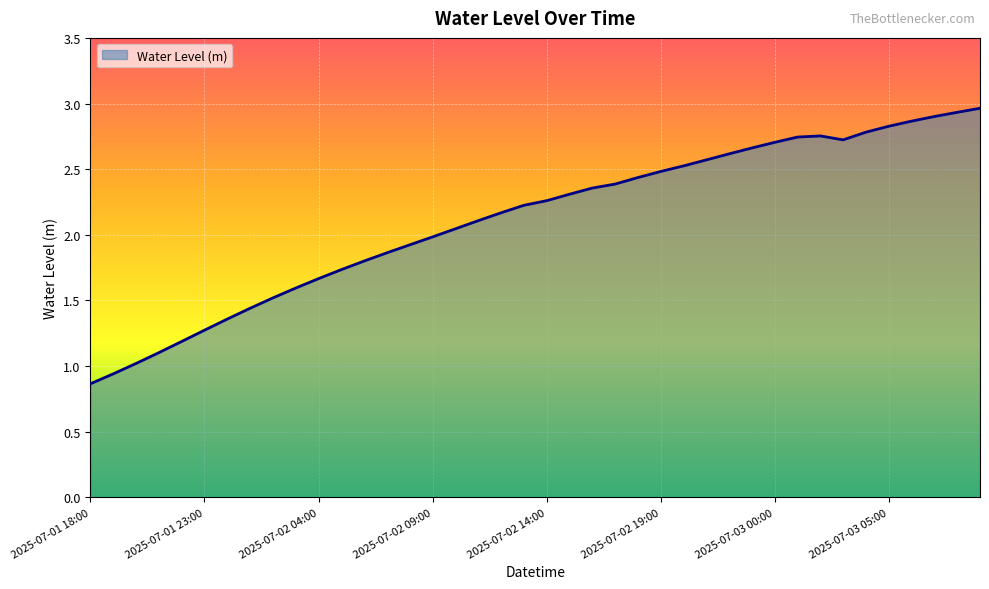

Is this an area chart (filled region under the line)?

Yes